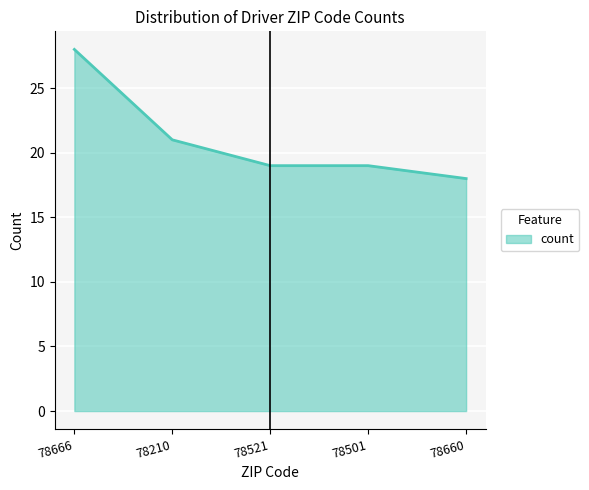

What position from the left is 78501?

4